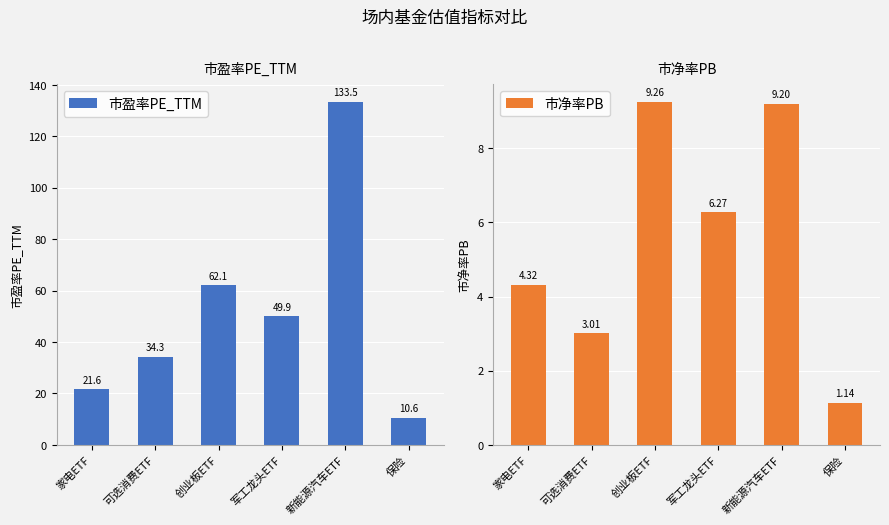

Are the bars horizontal?

No